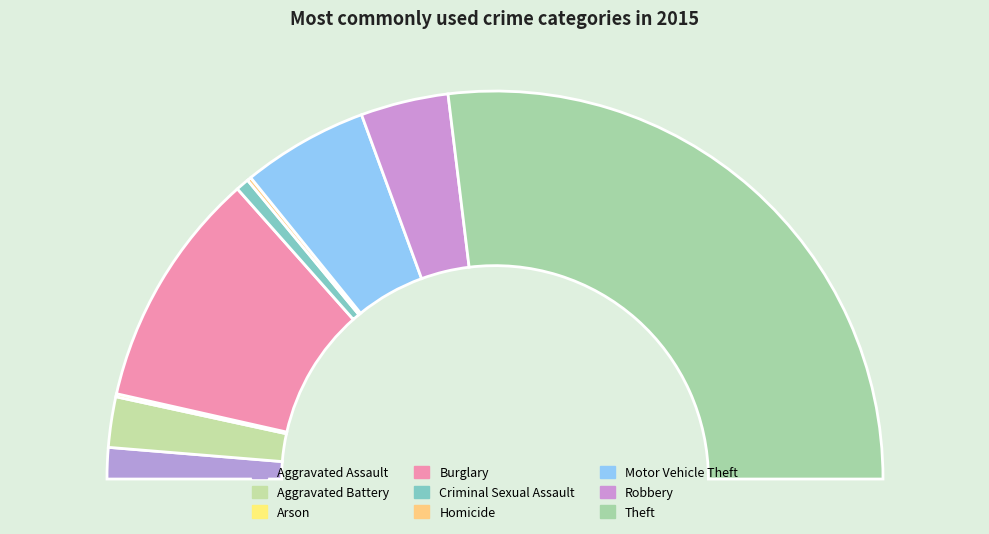

To the nearest percent, what is the difference between the Criminal Sexual Assault and Arson slice percentages?

1%